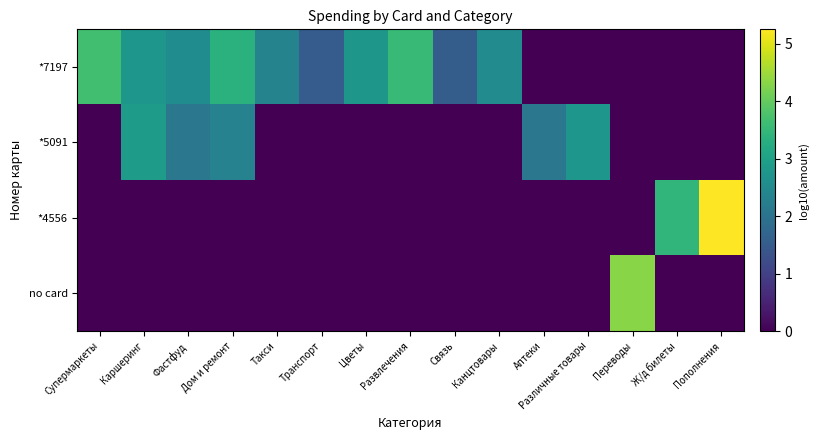

How many data points does each series have?

15